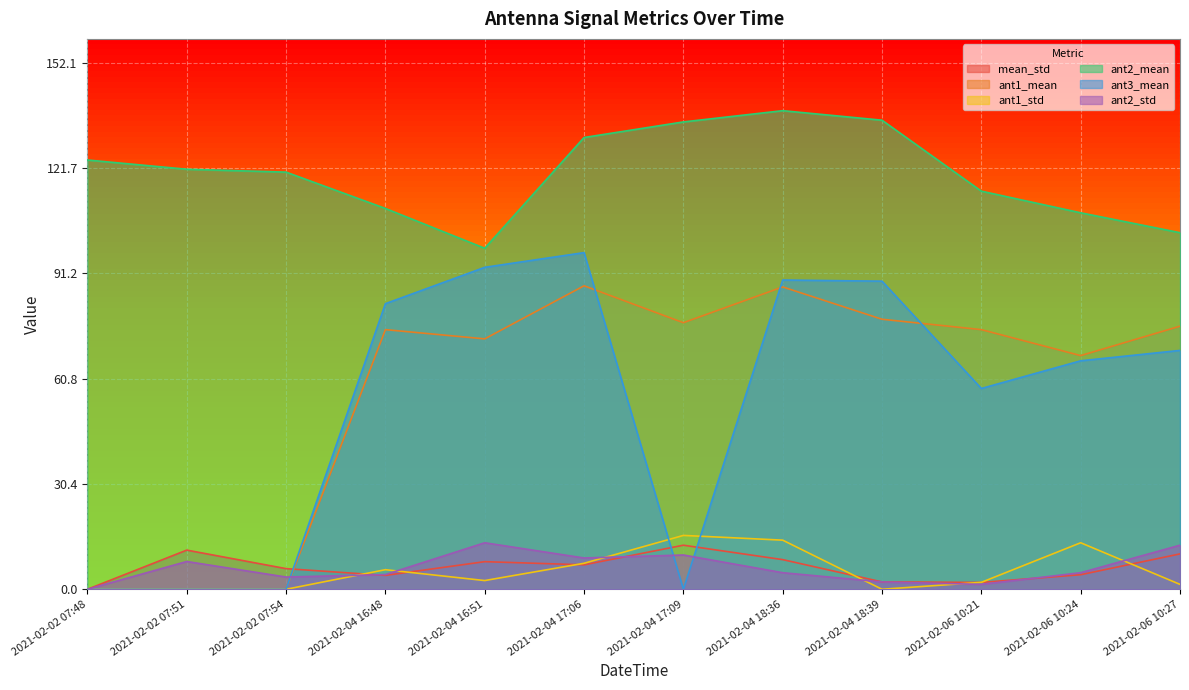

Rank the series by their maximum value, from highest to lowest.

ant2_mean, ant3_mean, ant1_mean, ant1_std, ant2_std, mean_std